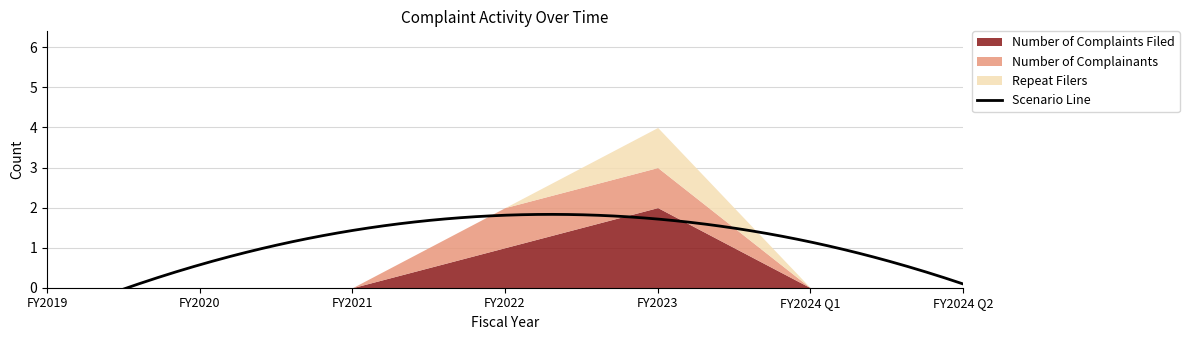

True or false: Repeat Filers has a value of 0 at FY2024 Q2.

True